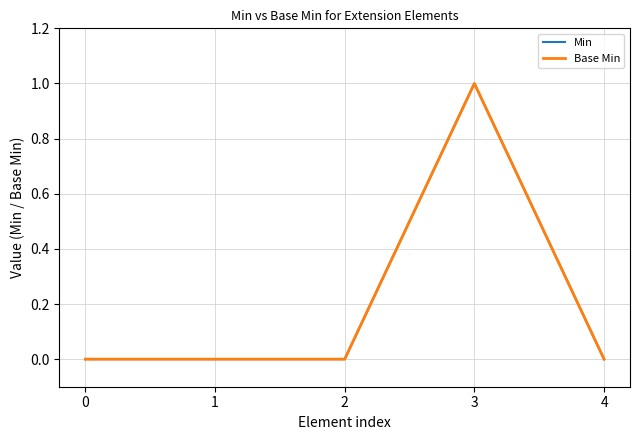

Reading right to left, what are all the values shown in this chart?

Min: 0	1	0	0	0
Base Min: 0	1	0	0	0